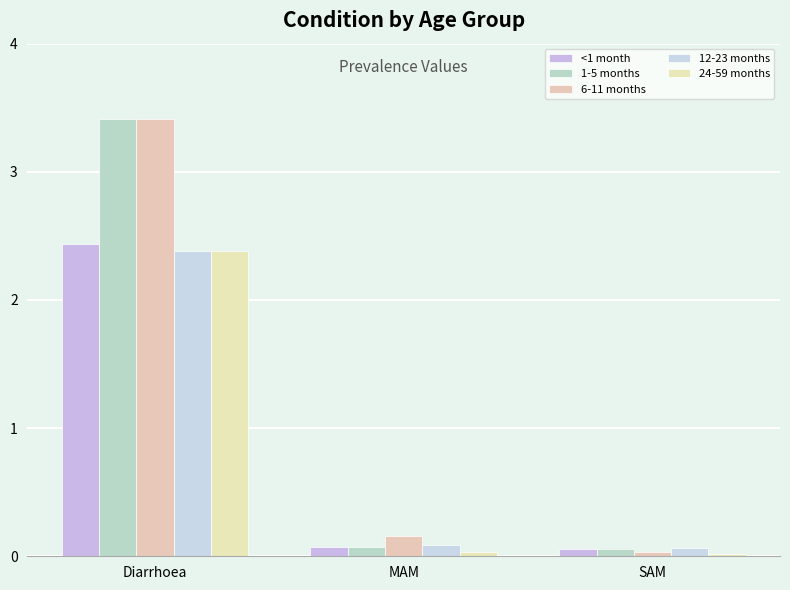

List the series in order of their peak value, highest first.

1-5 months, 6-11 months, <1 month, 12-23 months, 24-59 months